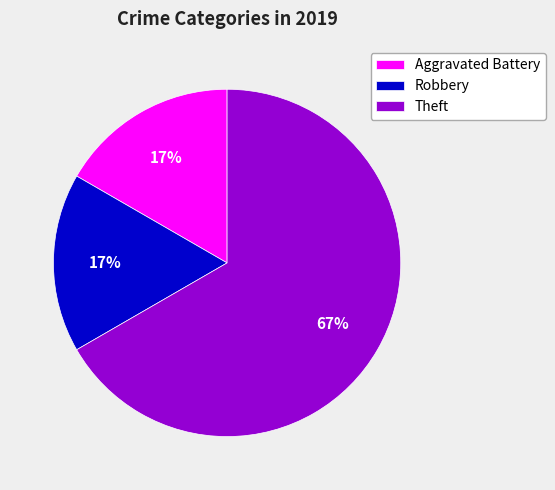

To the nearest percent, what is the average slice percentage?

33%